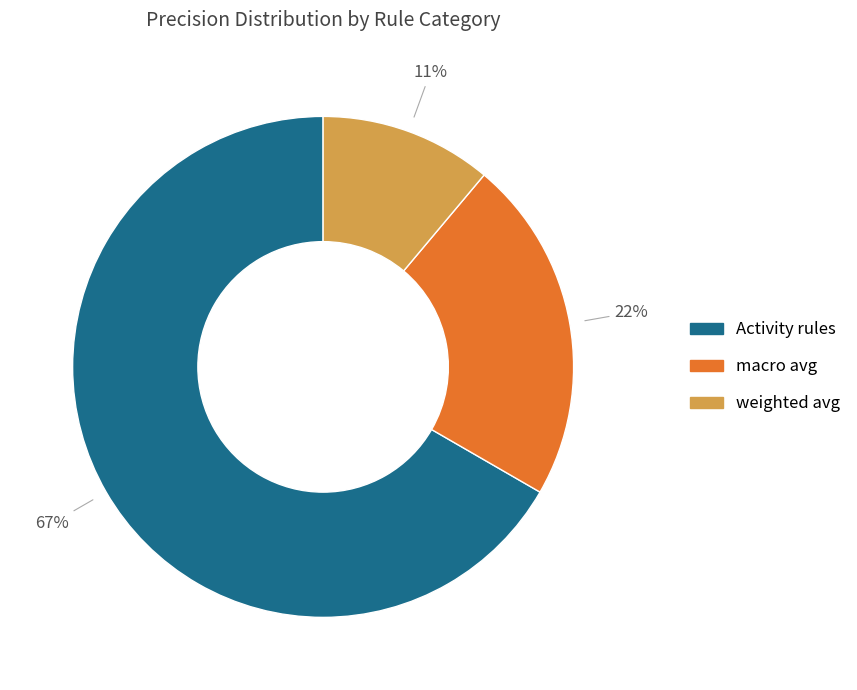

To the nearest percent, what percentage of the pie is macro avg?

22%